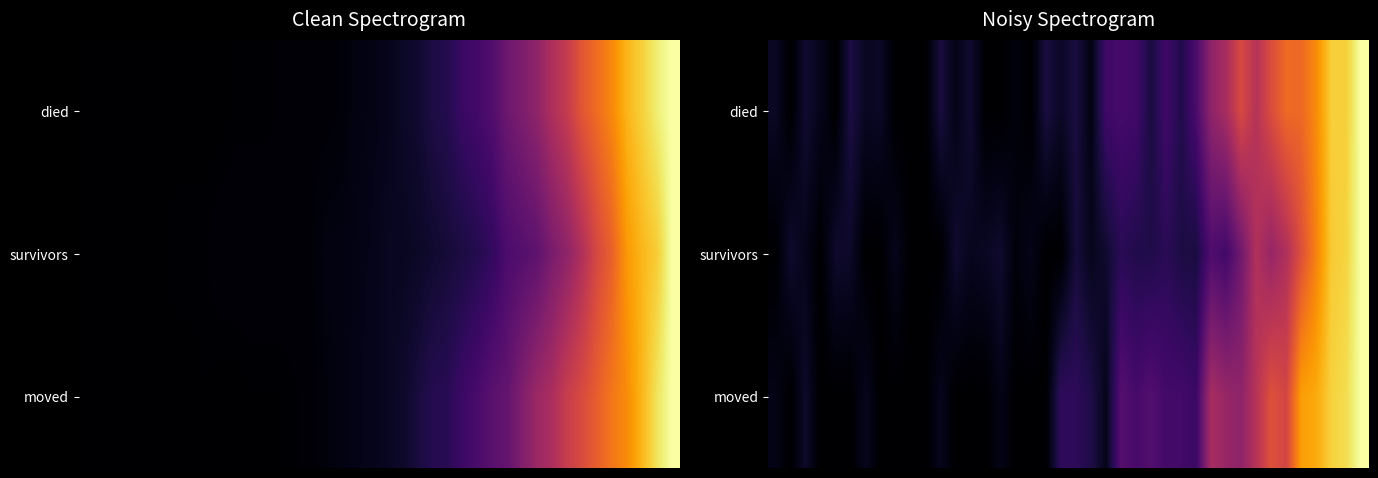

What is the difference between the maximum and minimum values in the survivors series?

1.0